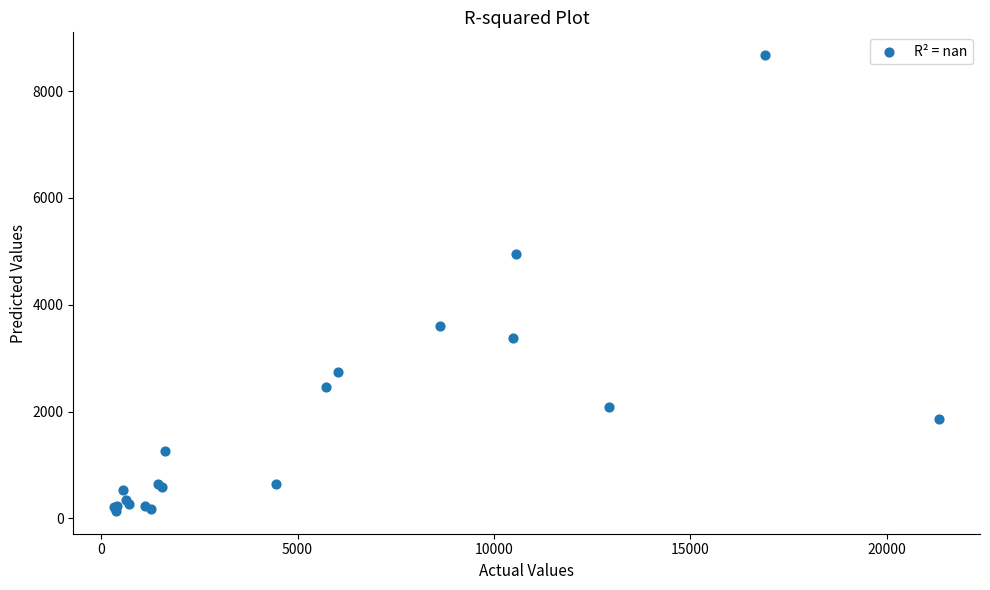

What Y value in the scatter plot is closest to 4408?

4952